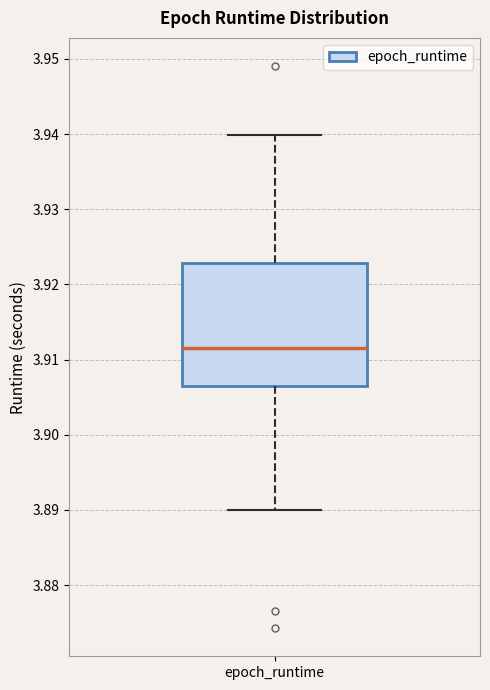

Read this box plot against the y-axis: the position of the median line, the range covered by the box, and the ends of both whiskers. The values are not printed on the chart, so give them approximately, as read against the axis.

median 3.912, box 3.906 to 3.923, whiskers 3.890 to 3.940